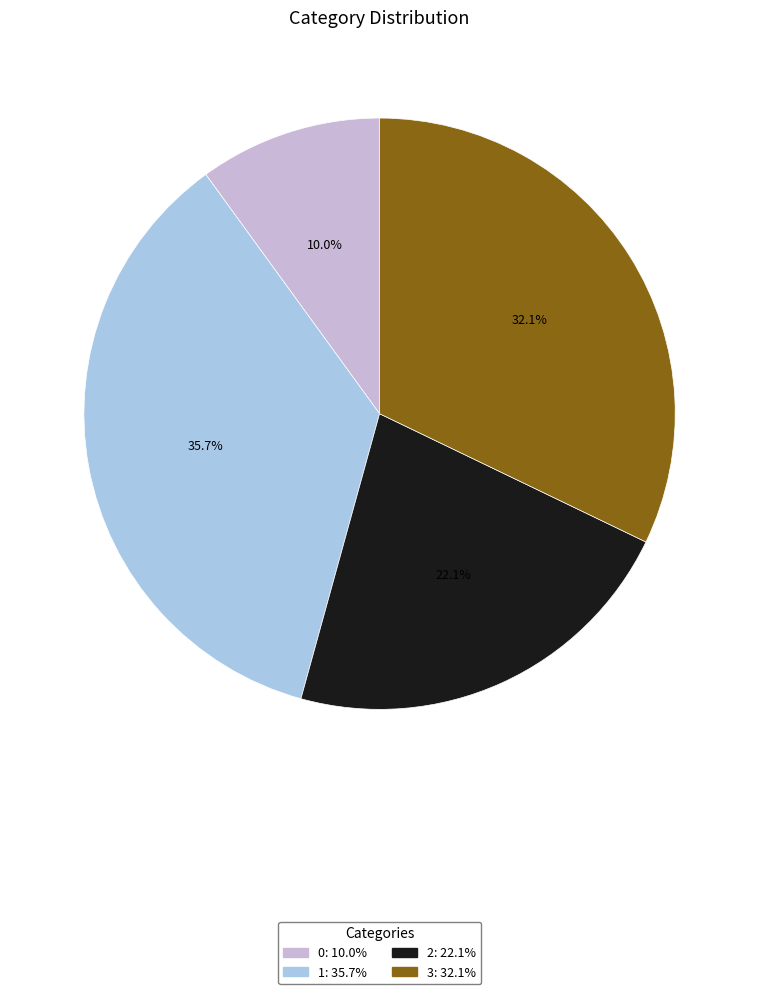

Does 0 account for over 50% of the chart?

No